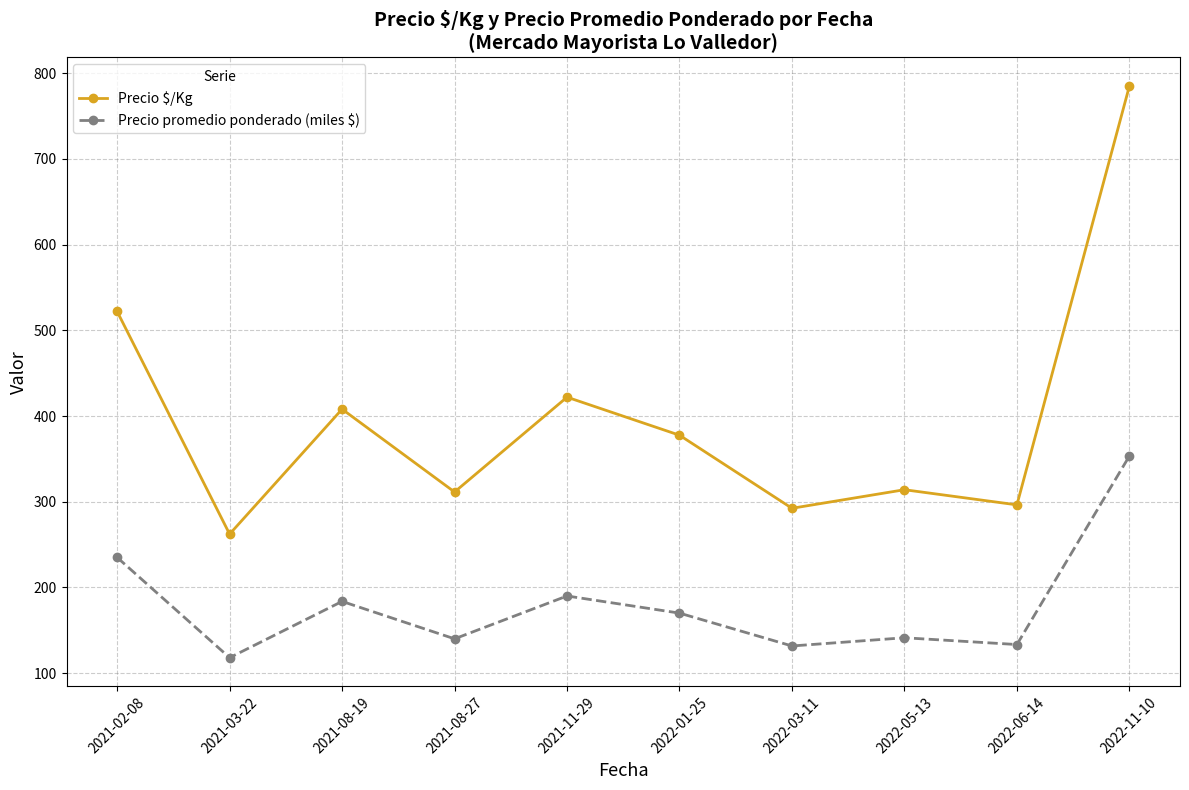

True or false: Precio $/Kg and Precio promedio ponderado (miles $) intersect in this chart.

False